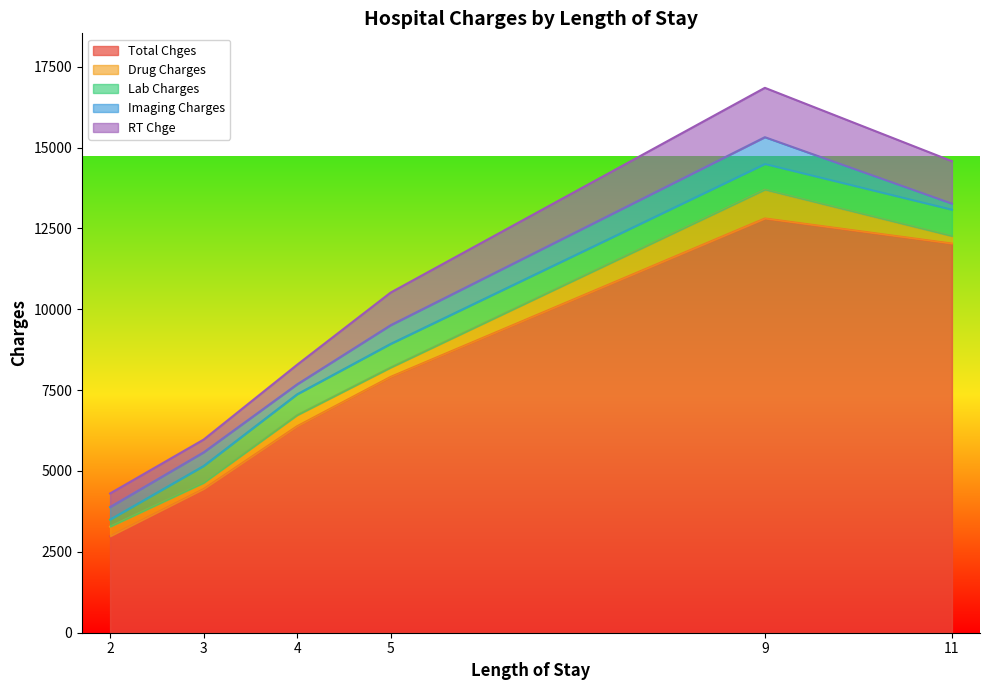

The value of Lab Charges at 11 is 528.8. True or false?

False